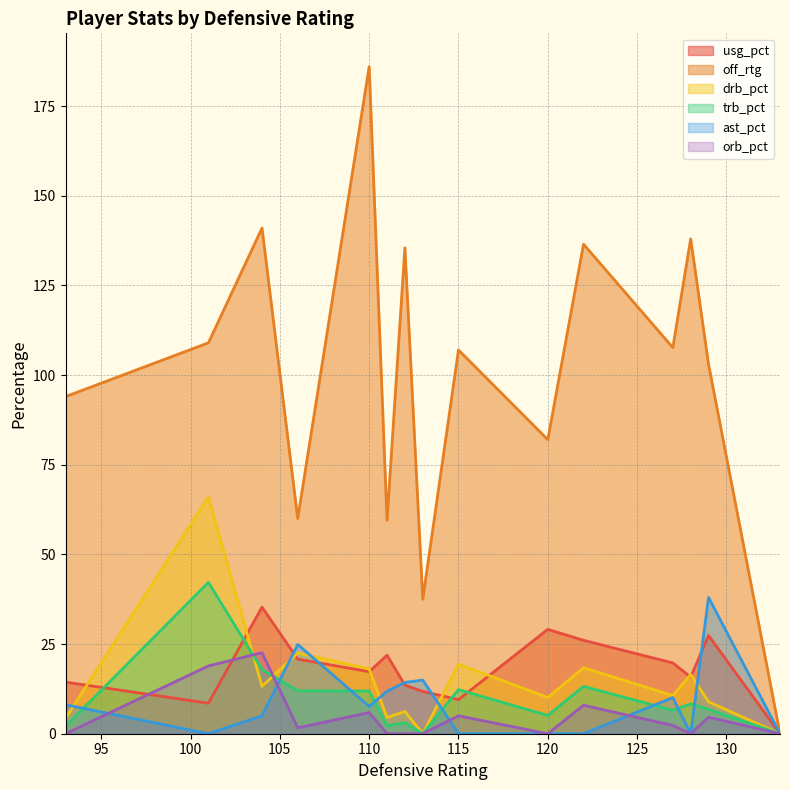

The drb_pct series shows 32.4 at 115. True or false?

False